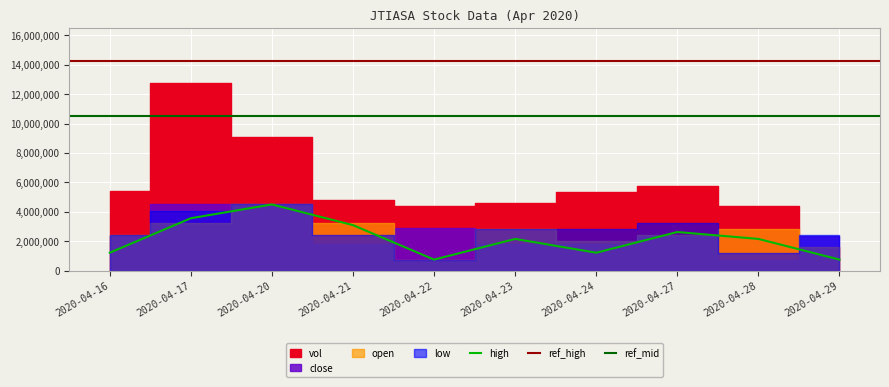

Which series has the largest total across all categories?

vol